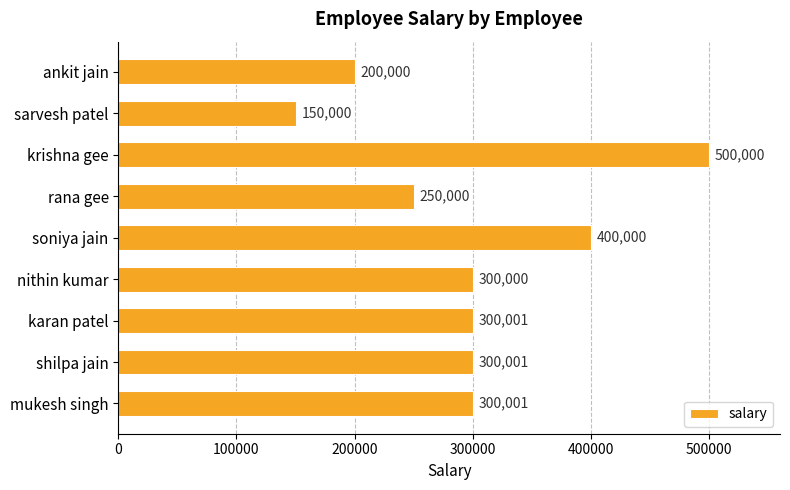

Reading bottom to top, list all the values displayed in this chart.

mukesh singh=300001	shilpa jain=300001	karan patel=300001	nithin kumar=300000	soniya jain=400000	rana gee=250000	krishna gee=500000	sarvesh patel=150000	ankit jain=200000